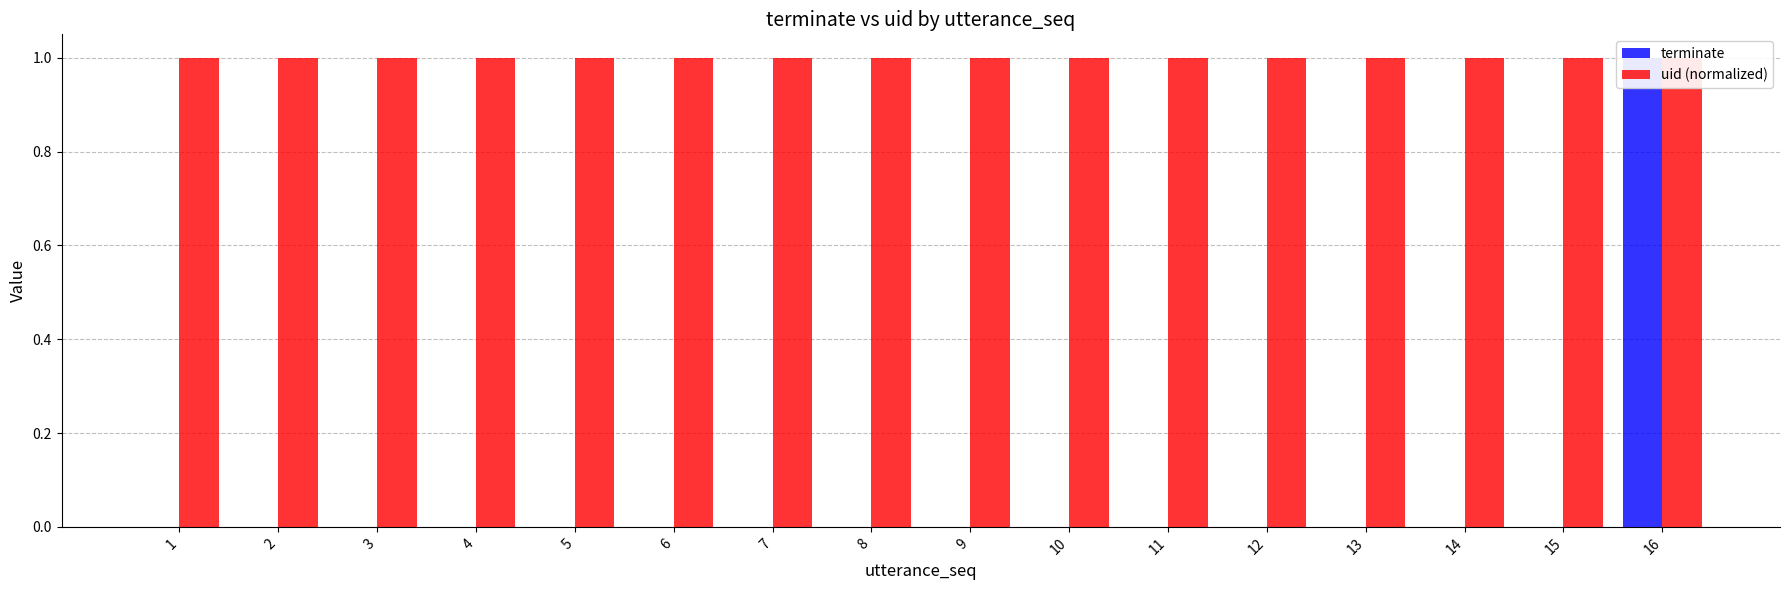

How many series are shown in this chart?

2